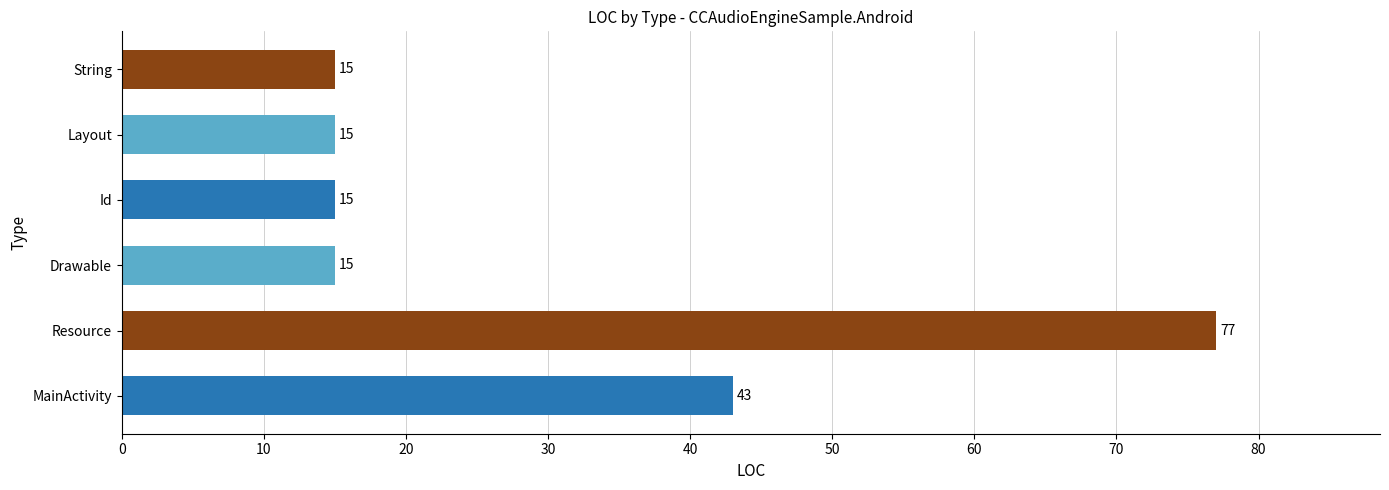

What is the sum of all values?

180